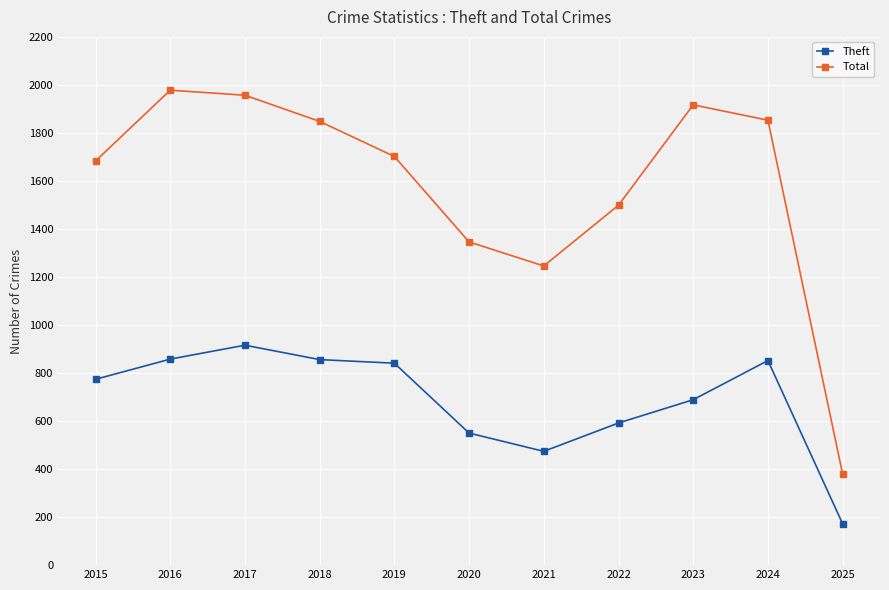

Which series has the largest total across all categories?

Total